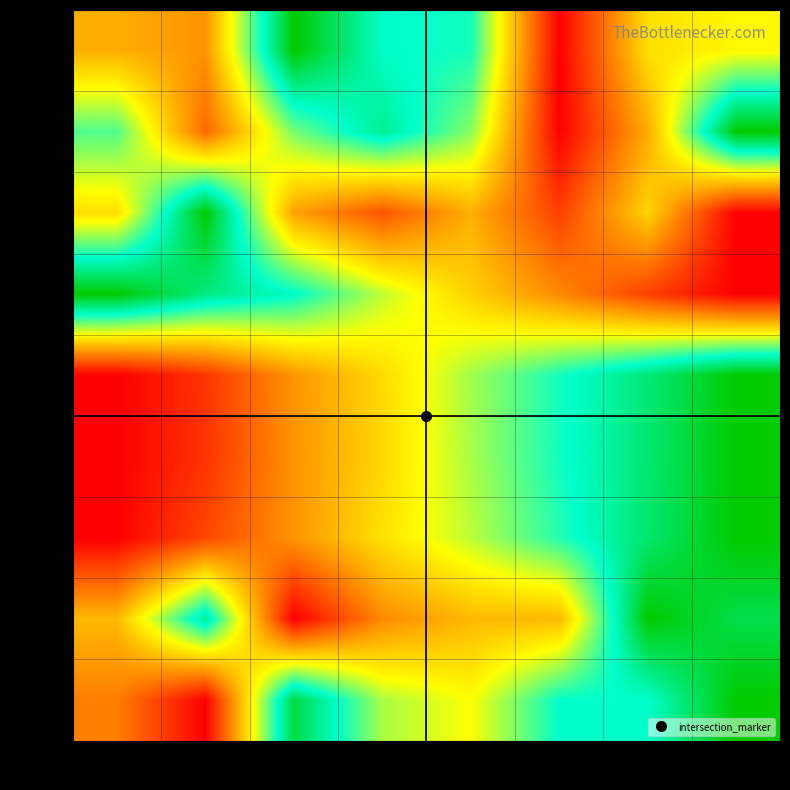

Is the value of row_4 at col_4 greater than the value of row_5 at col_0?

Yes